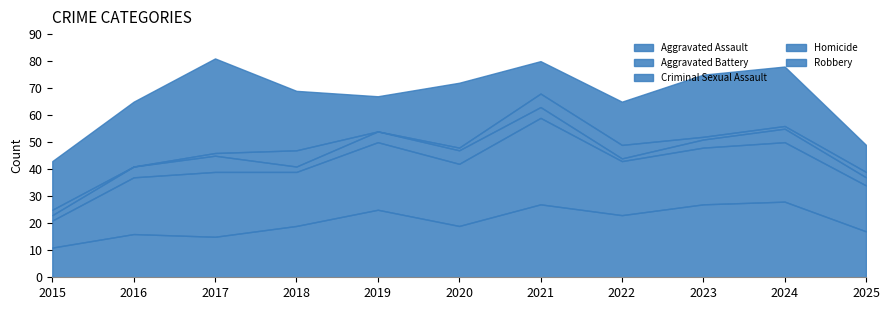

At which label does Criminal Sexual Assault reach its peak?

2017